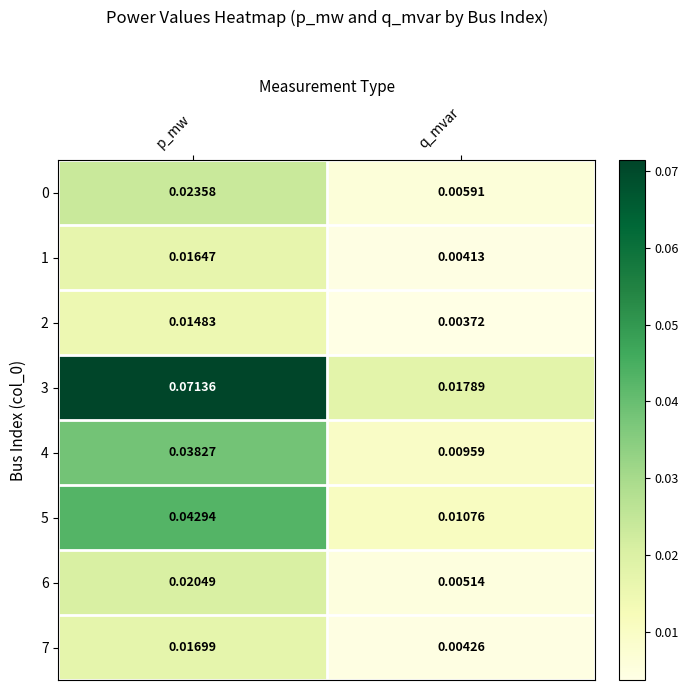

Rank the categories by 7 value from lowest to highest.

q_mvar, p_mw